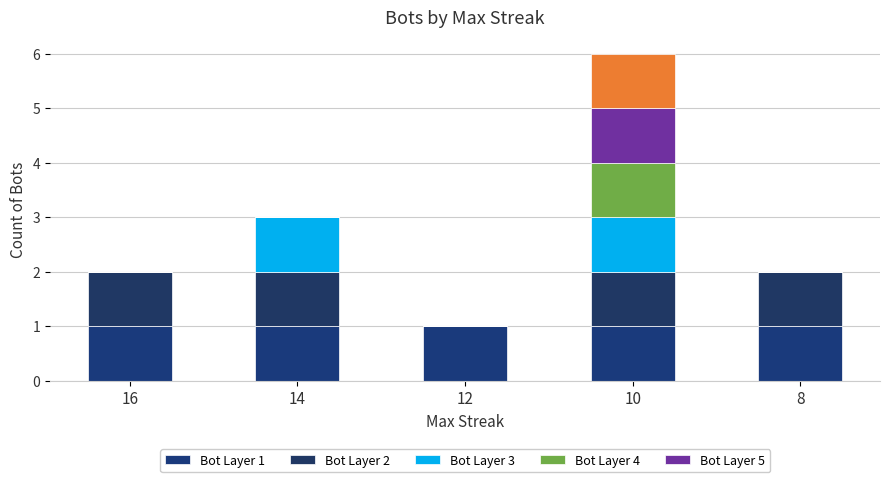

Does the chart contain stacked bars?

Yes